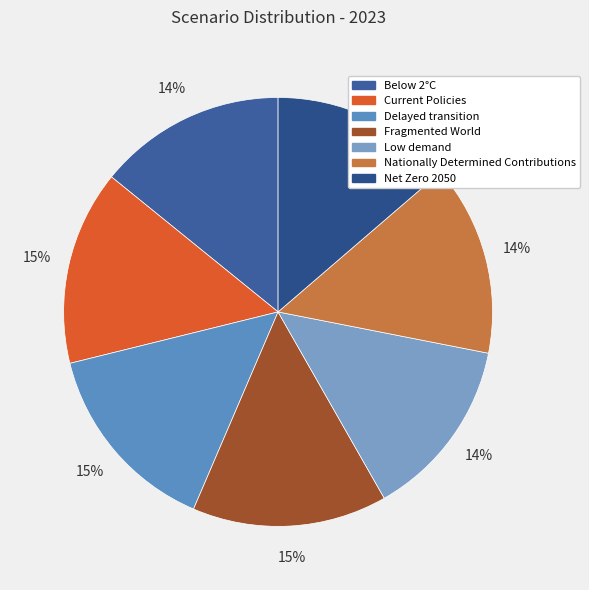

Count the number of slices in the pie.

7